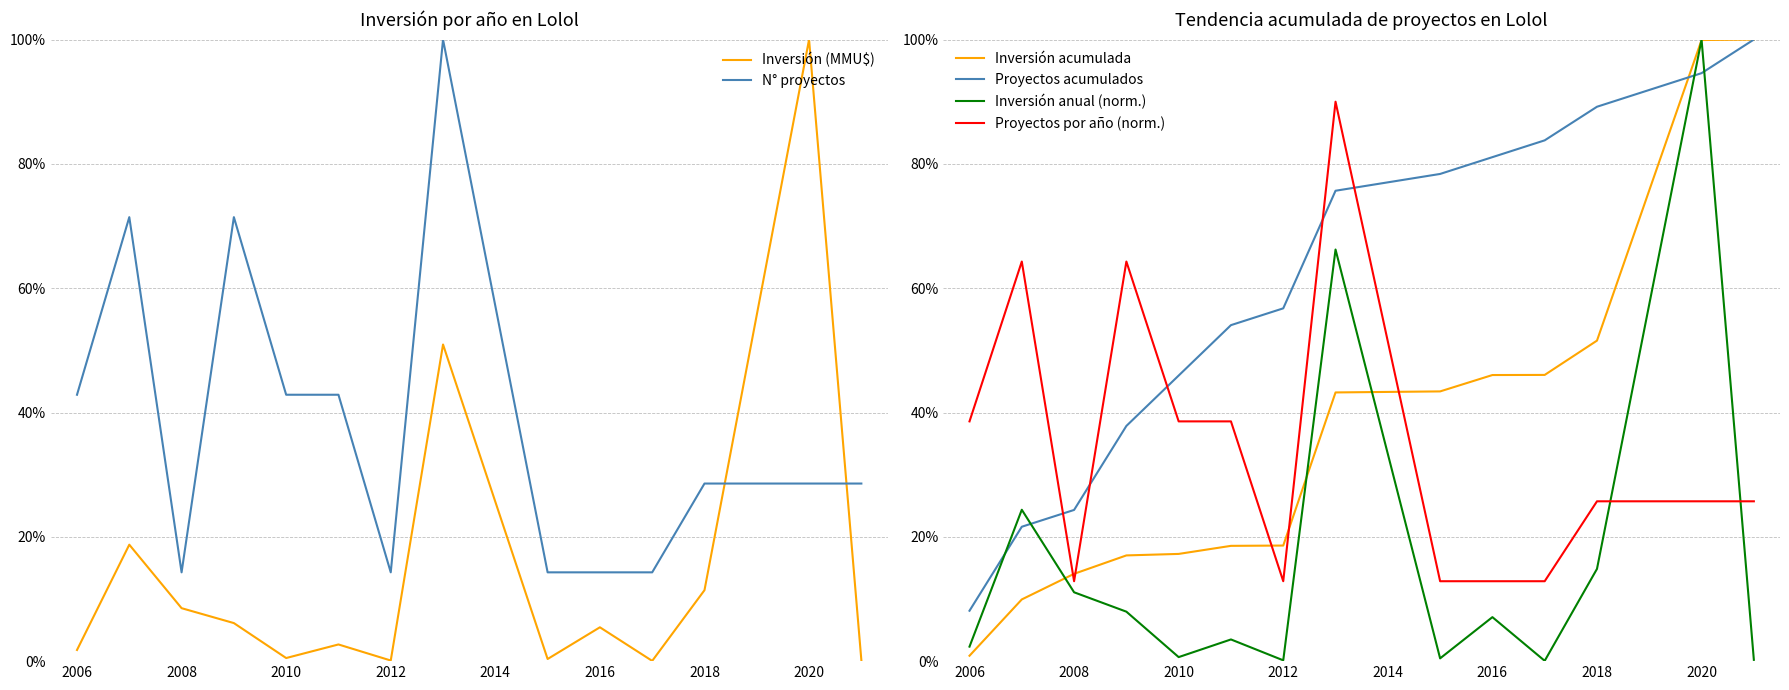

What is the difference between the maximum and minimum values in the Inversión anual (norm.) series?

1.0